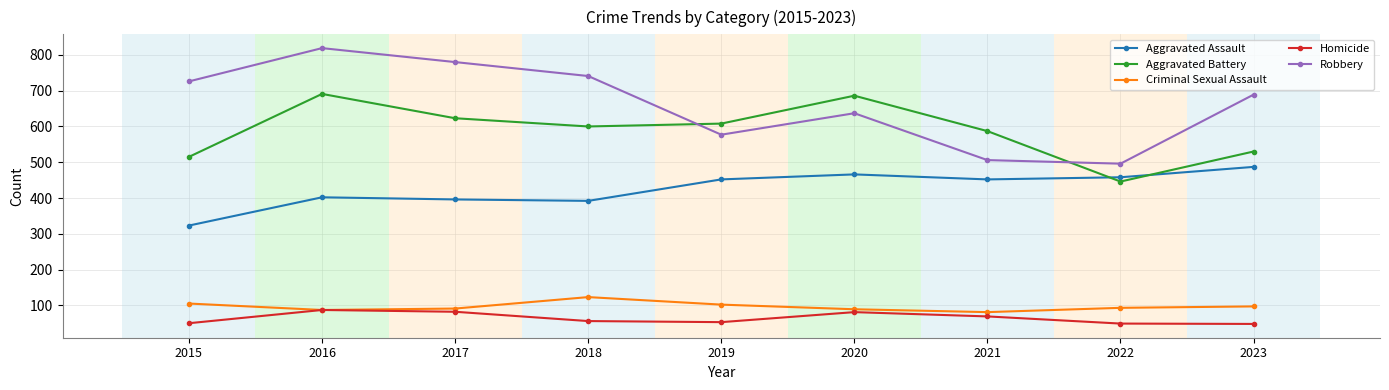

At which category is the sum across all series the highest?

2016